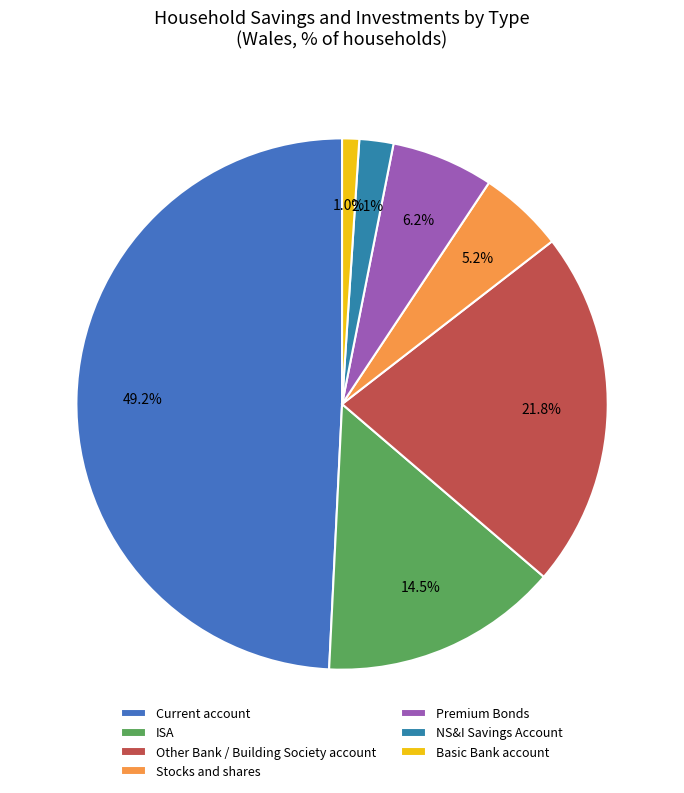

Rank the categories by value from lowest to highest.

Basic Bank account, NS&I Savings Account, Stocks and shares, Premium Bonds, ISA, Other Bank / Building Society account, Current account